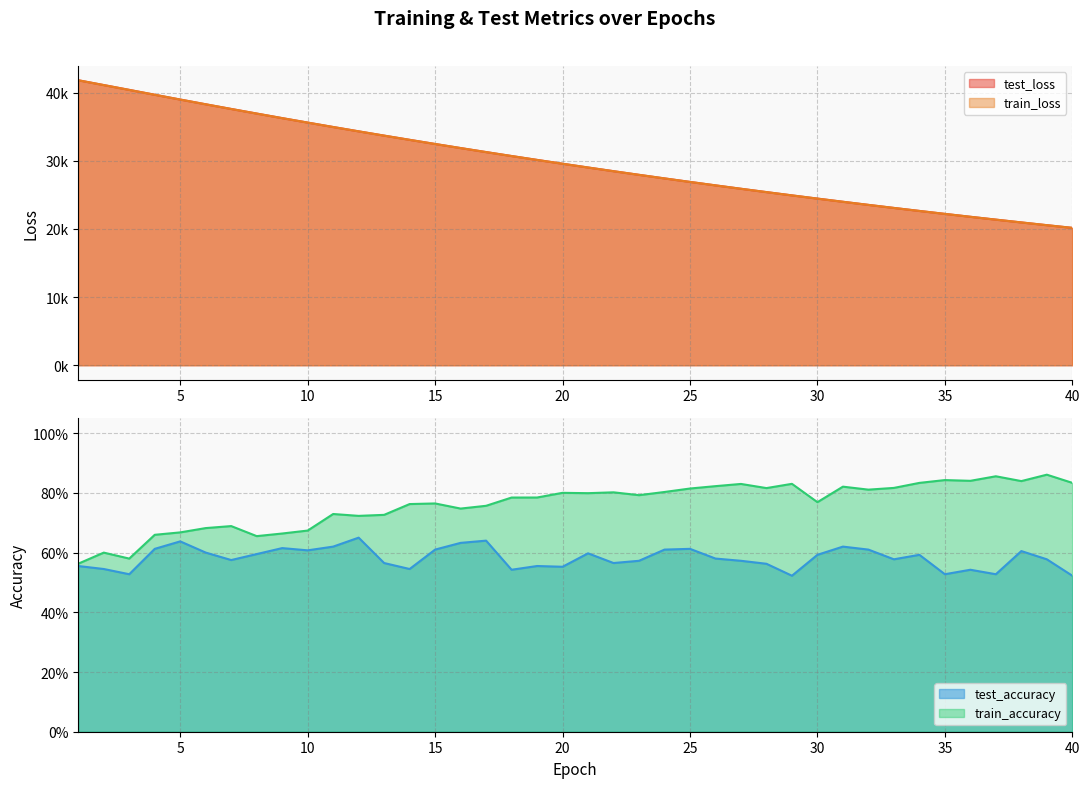

What is the difference between the highest and lowest values at 13?

33697.7